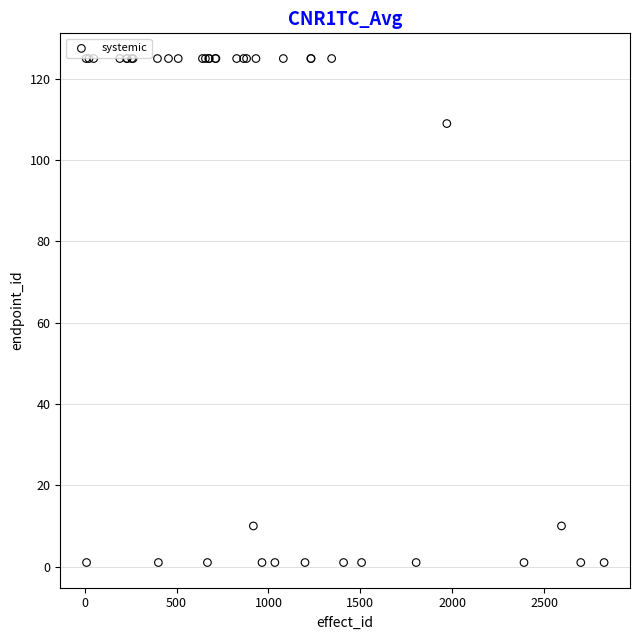

What Y value in the scatter plot is closest to 63?

109